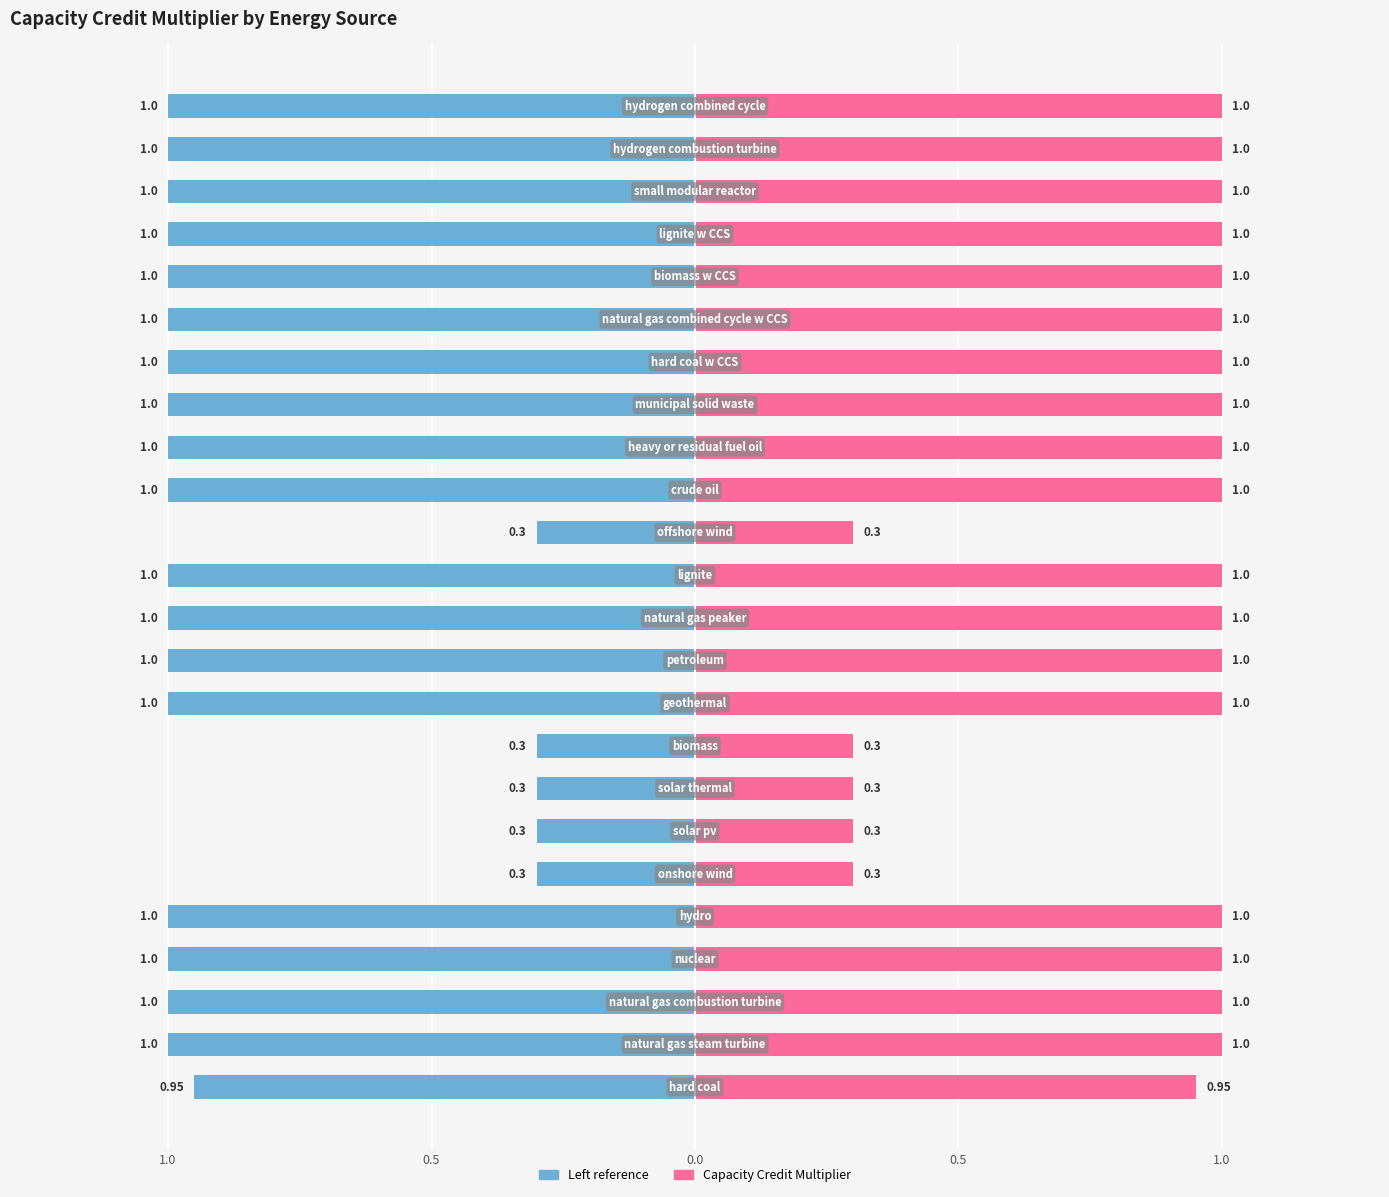

Is it true that capacity credit multiplier equals 1.0 at 21?

True